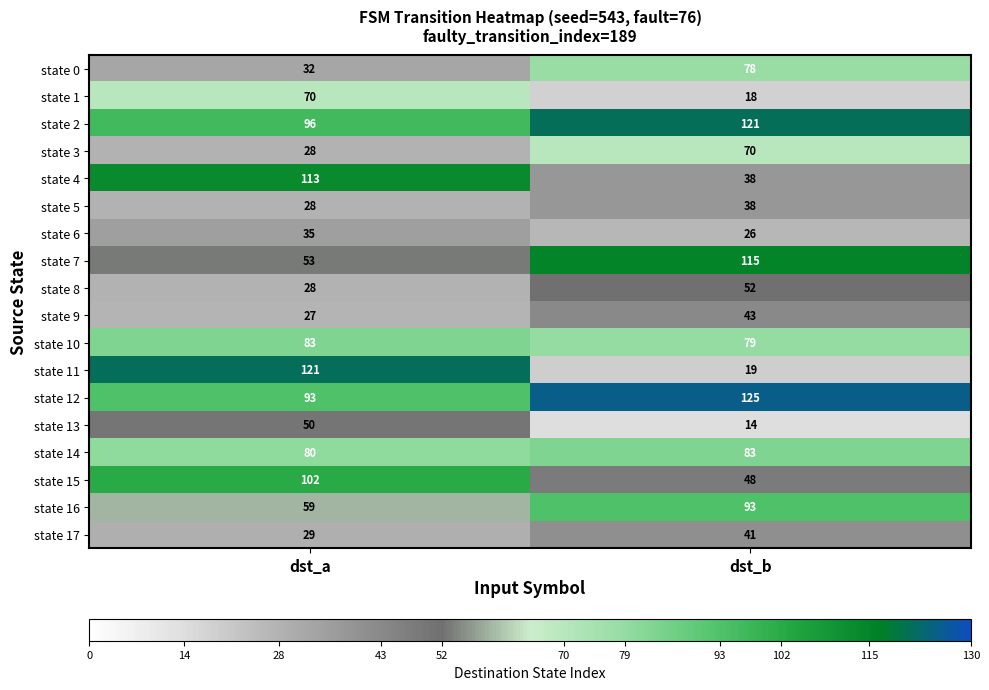

Which label corresponds to the smallest value in the chart?

dst_b